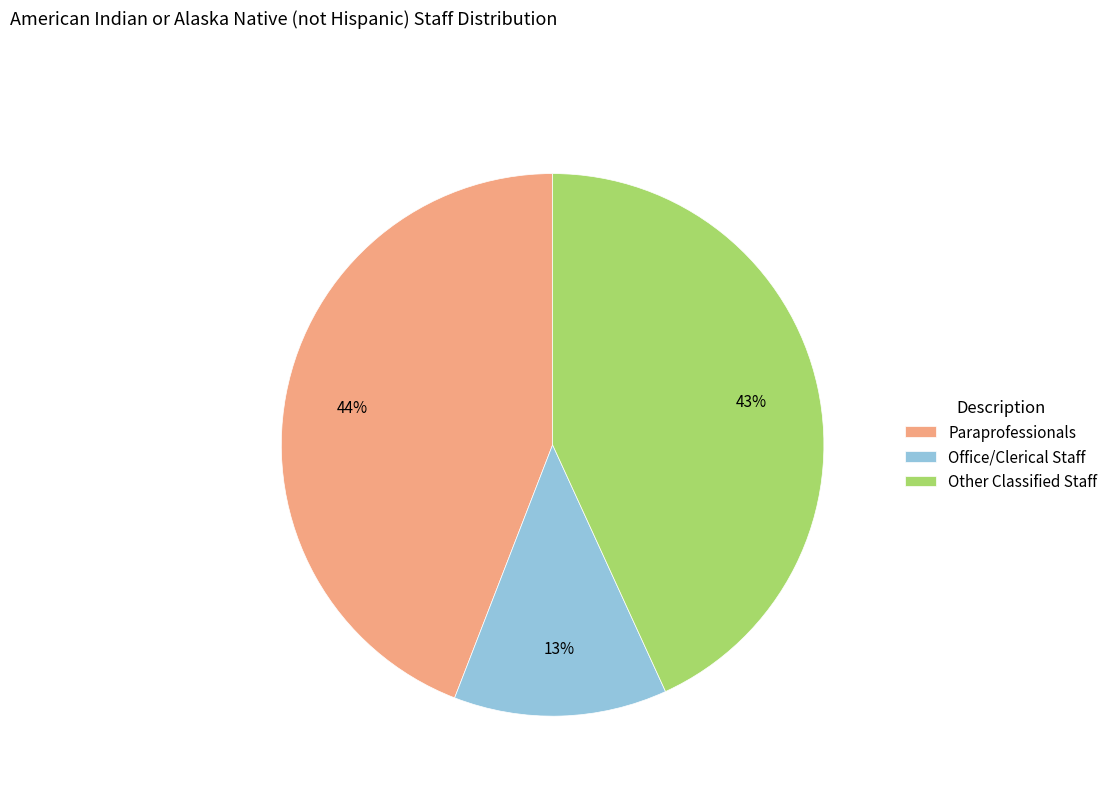

Does Other Classified Staff account for over 50% of the chart?

No